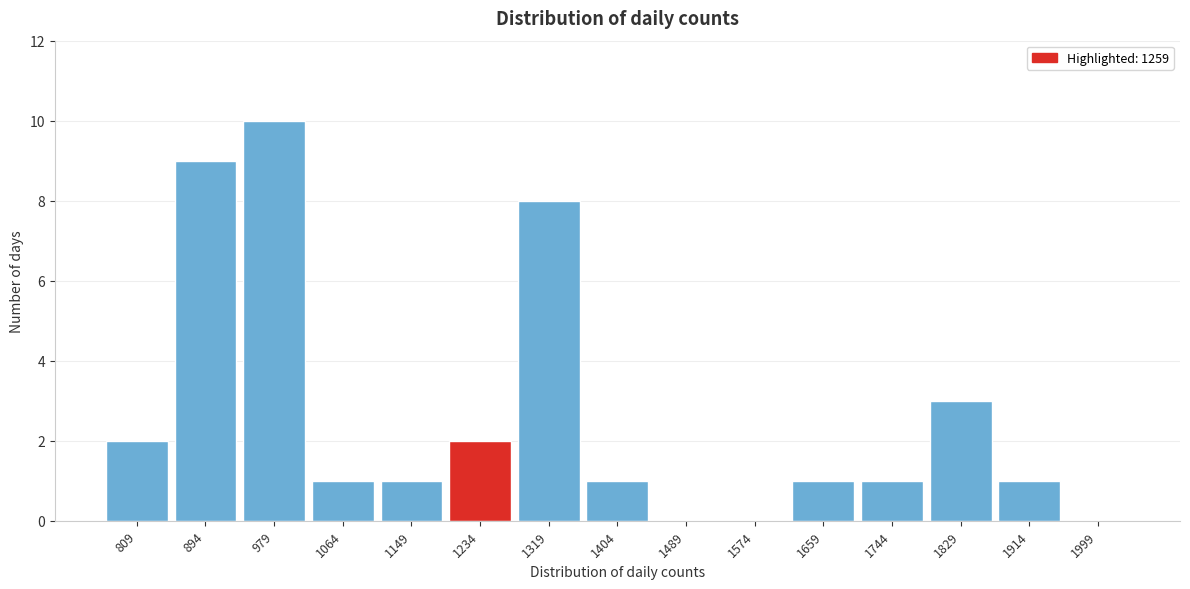

Reading left to right, transcribe all the data shown in this chart.

809=2	894=9	979=10	1064=1	1149=1	1234=2	1319=8	1404=1	1489=0	1574=0	1659=1	1744=1	1829=3	1914=1	1999=0